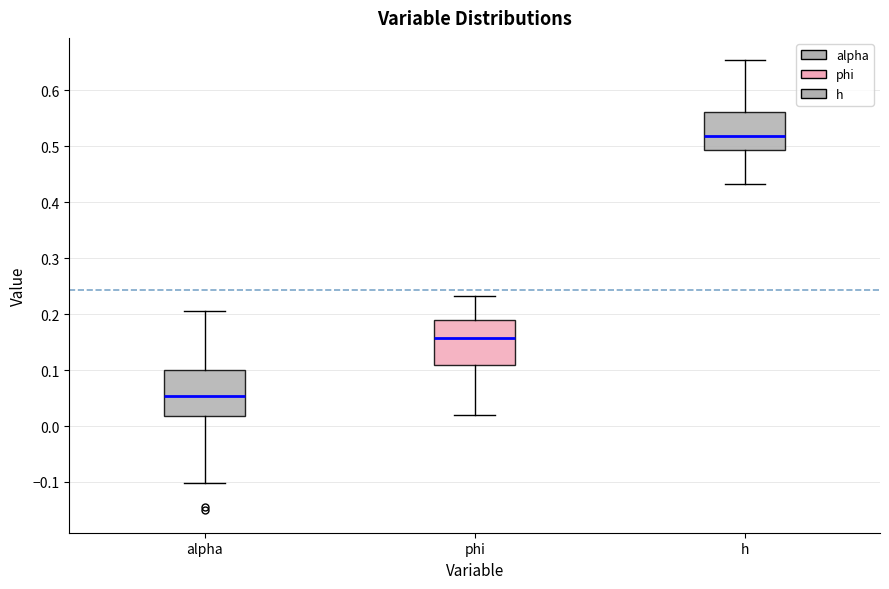

Where does the lower whisker of the box for h end on the y-axis? The values are not printed on the chart, so give them approximately, as read against the axis.

0.43